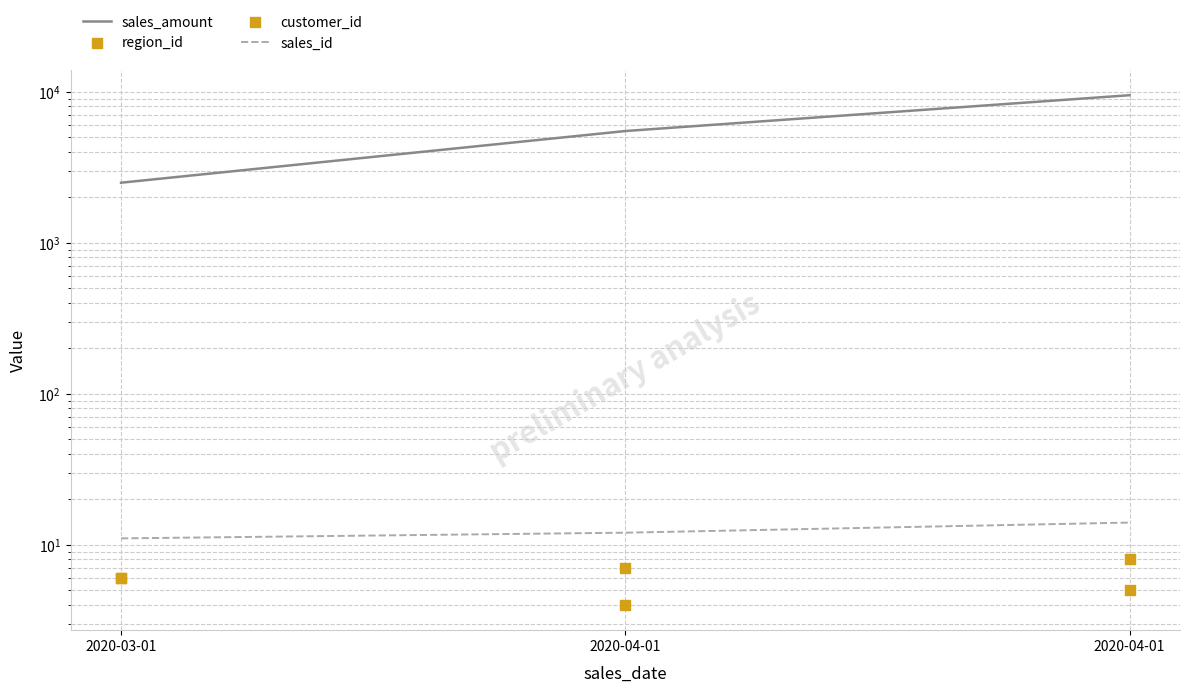

At which category is the sum across all series the highest?

2020-04-01